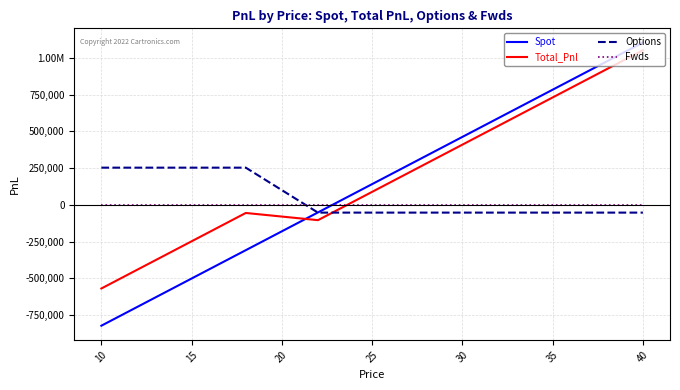

Does the chart display data point markers on the line(s)?

No